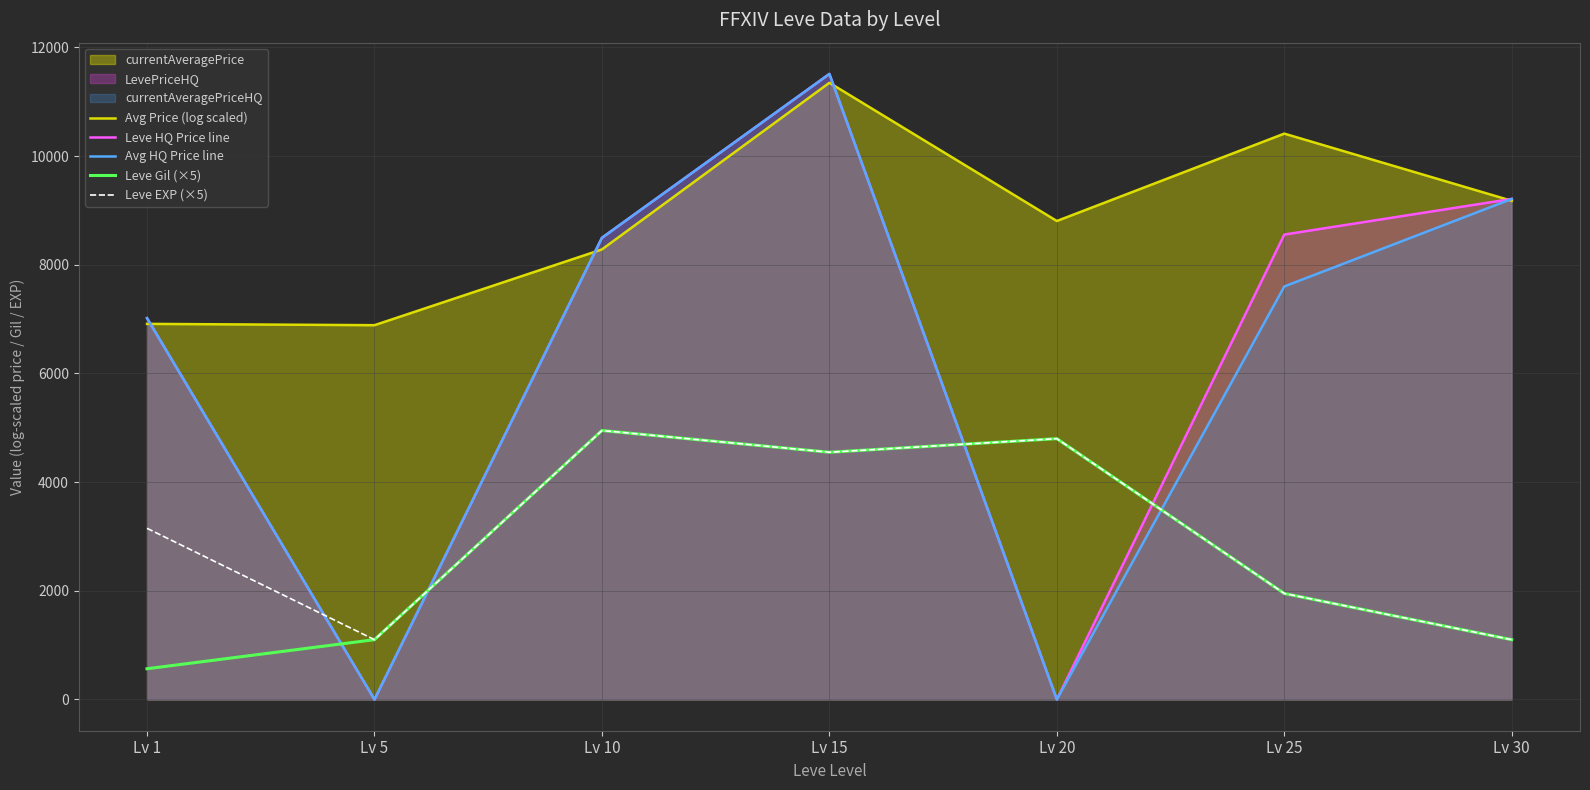

What is the difference between the Avg Price (log scaled) values at Lv 30 and Lv 25?

1236.4